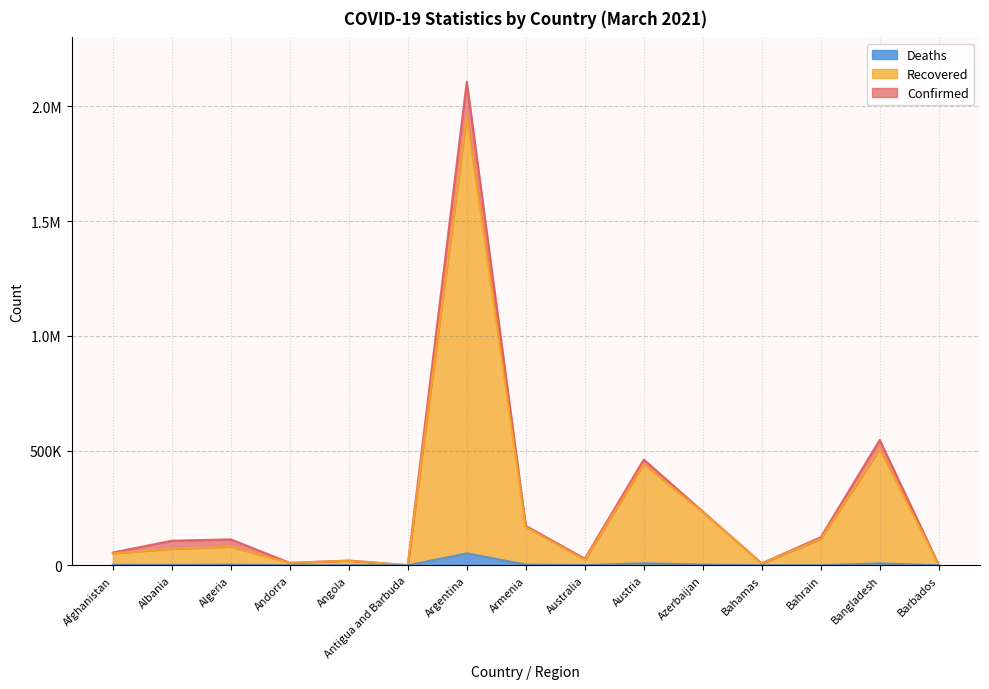

List the series in order of their peak value, highest first.

Confirmed, Recovered, Deaths